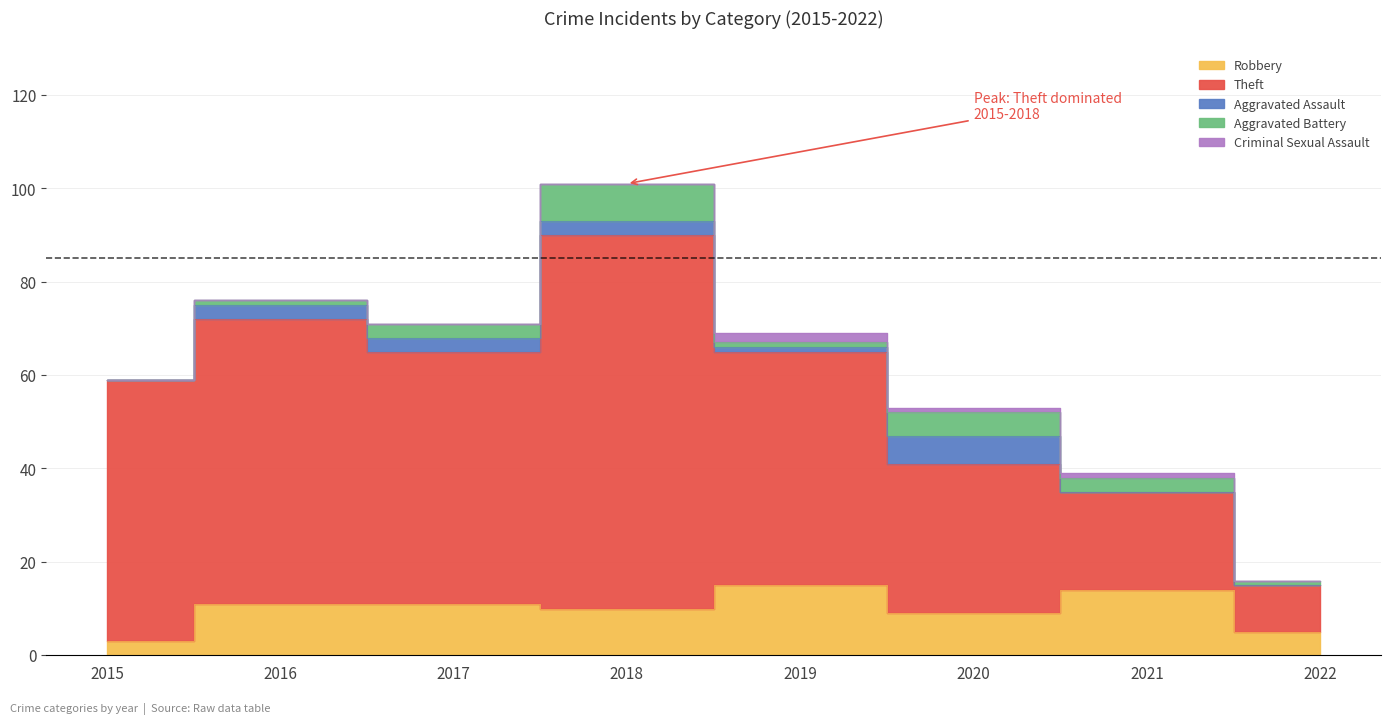

At which category is the sum across all series the highest?

2018